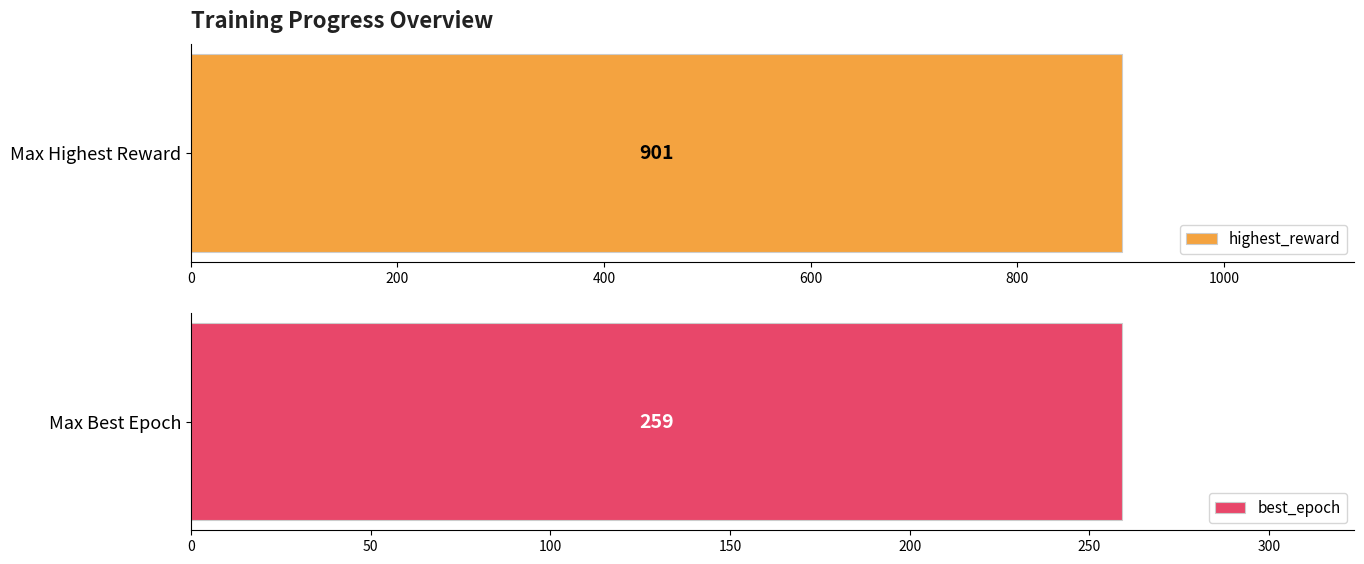

Which series has the widest spread of values?

highest_reward